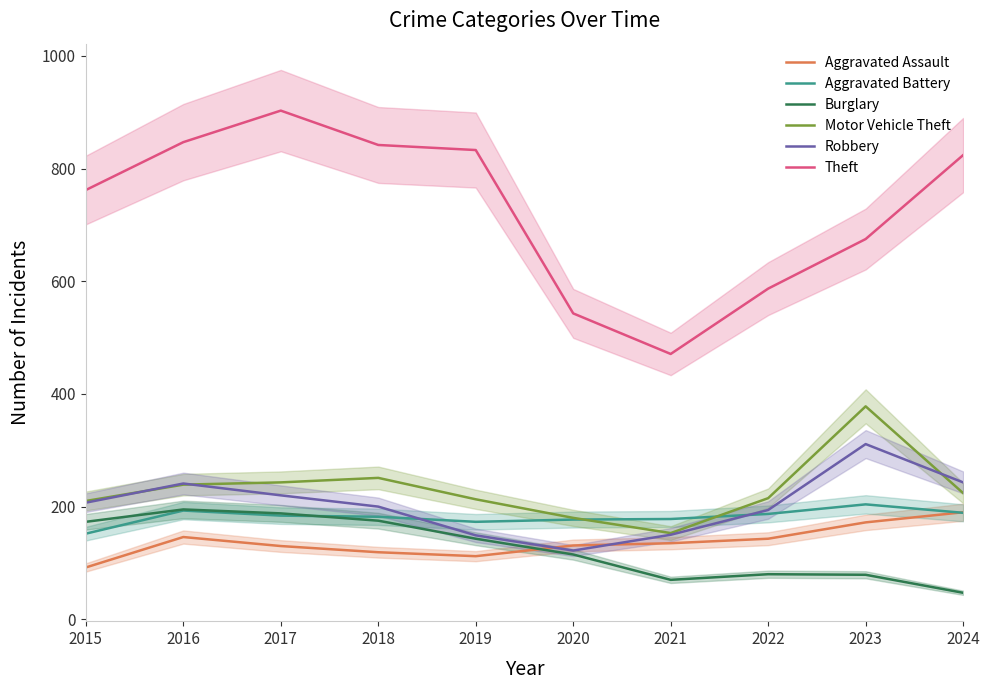

In Aggravated Assault, how many points are lower than both neighbors (excluding endpoints)?

1